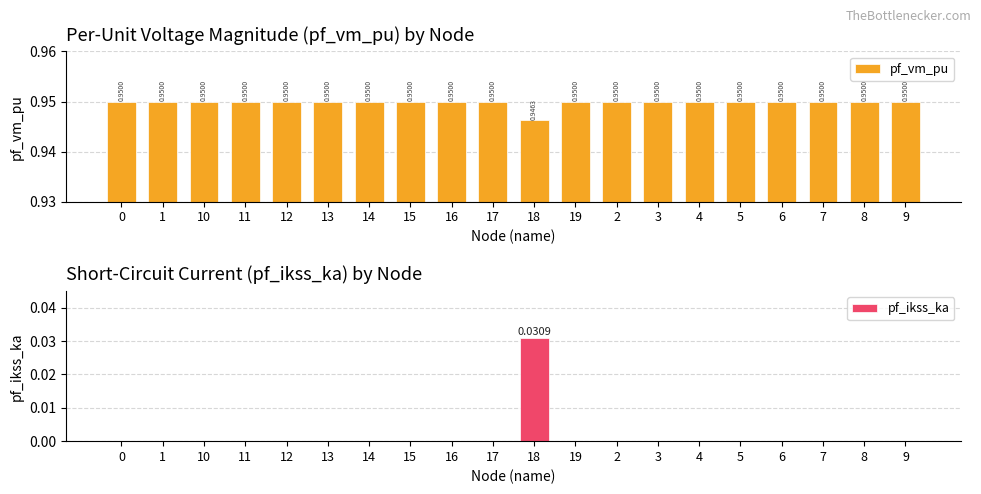

Count the pf_ikss_ka values in the range 0 to 1.

20